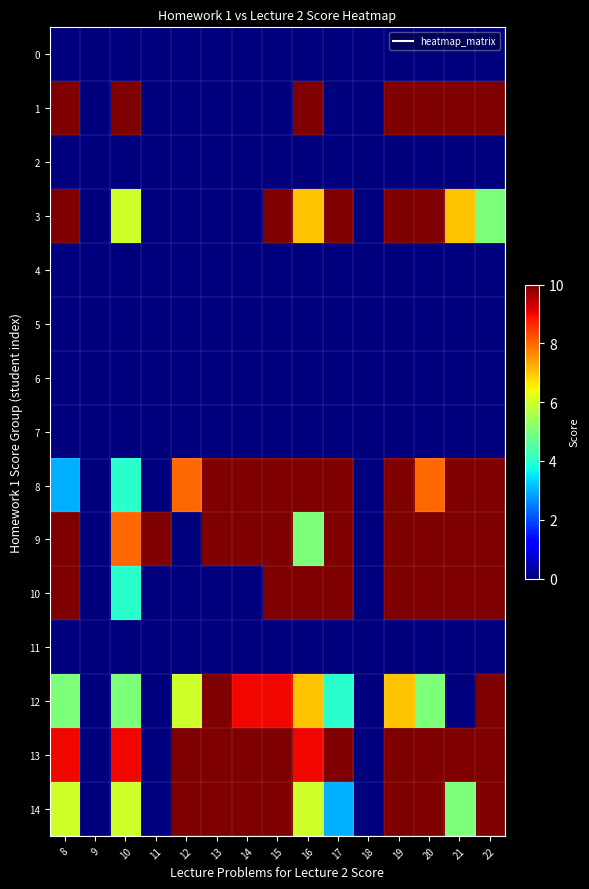

Which category has the highest value across all series?

8